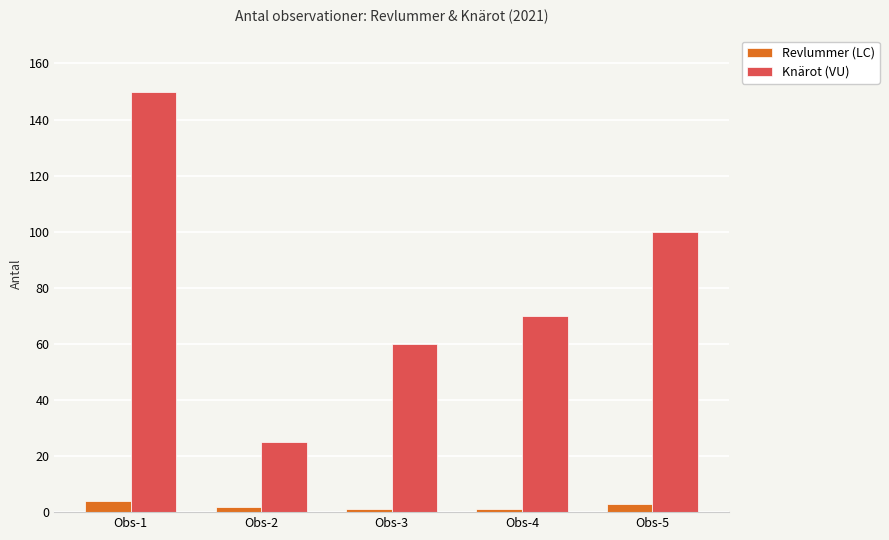

Reading left to right, extract all data points from this chart.

Revlummer (LC): Obs-1=4	Obs-2=2	Obs-3=1	Obs-4=1	Obs-5=3
Knärot (VU): Obs-1=150	Obs-2=25	Obs-3=60	Obs-4=70	Obs-5=100